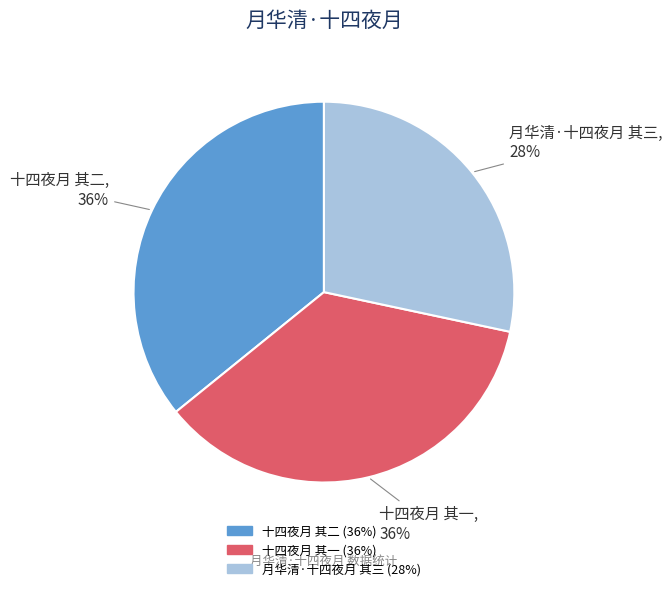

Which category has the smallest portion of the pie?

月华清·十四夜月 其三